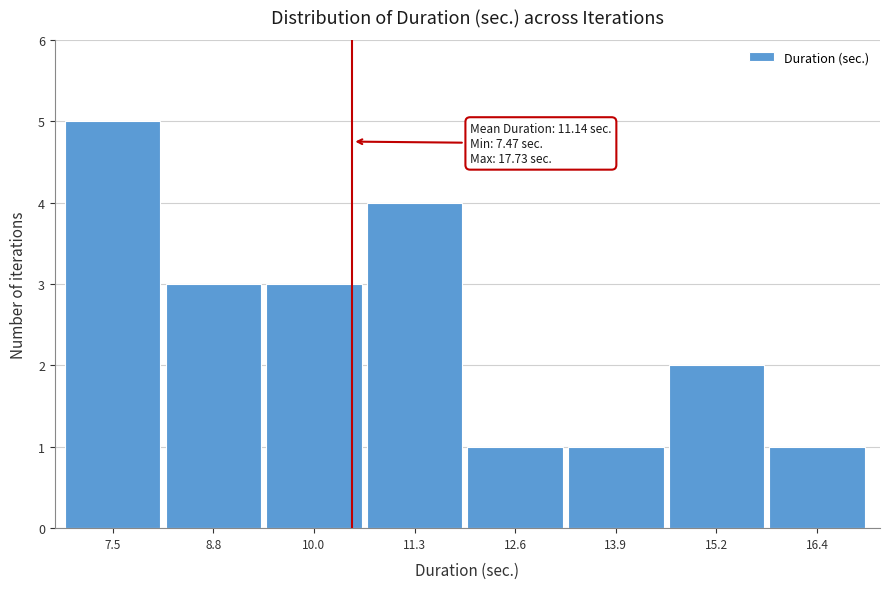

Reading left to right, list all the values displayed in this chart.

7.5=5	8.8=3	10.0=3	11.3=4	12.6=1	13.9=1	15.2=2	16.4=1